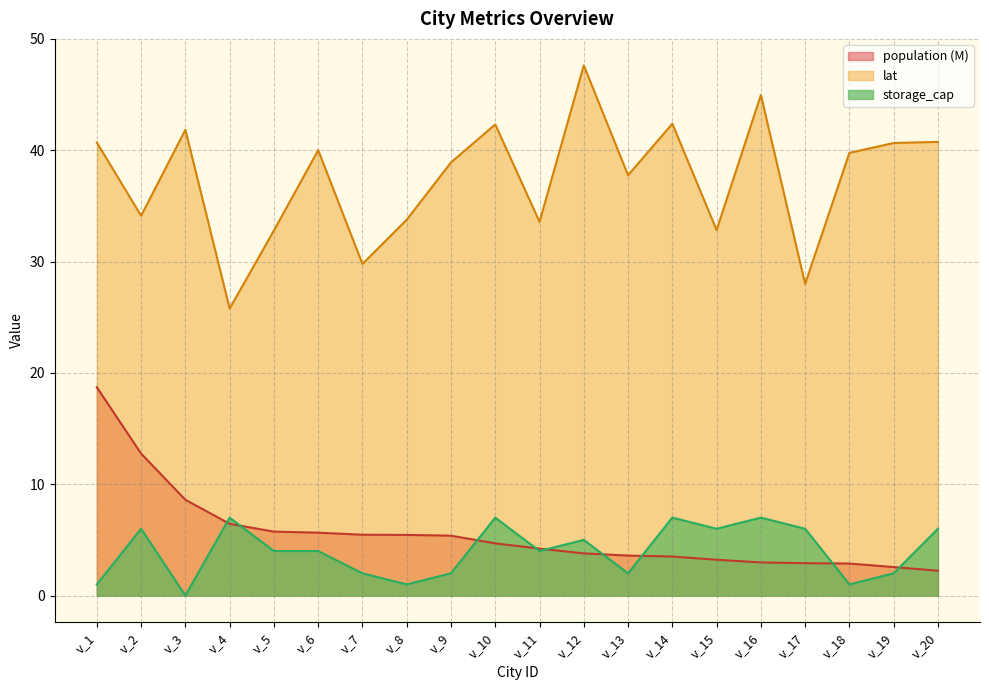

What is the difference between the highest and lowest values at v_18?

38.8